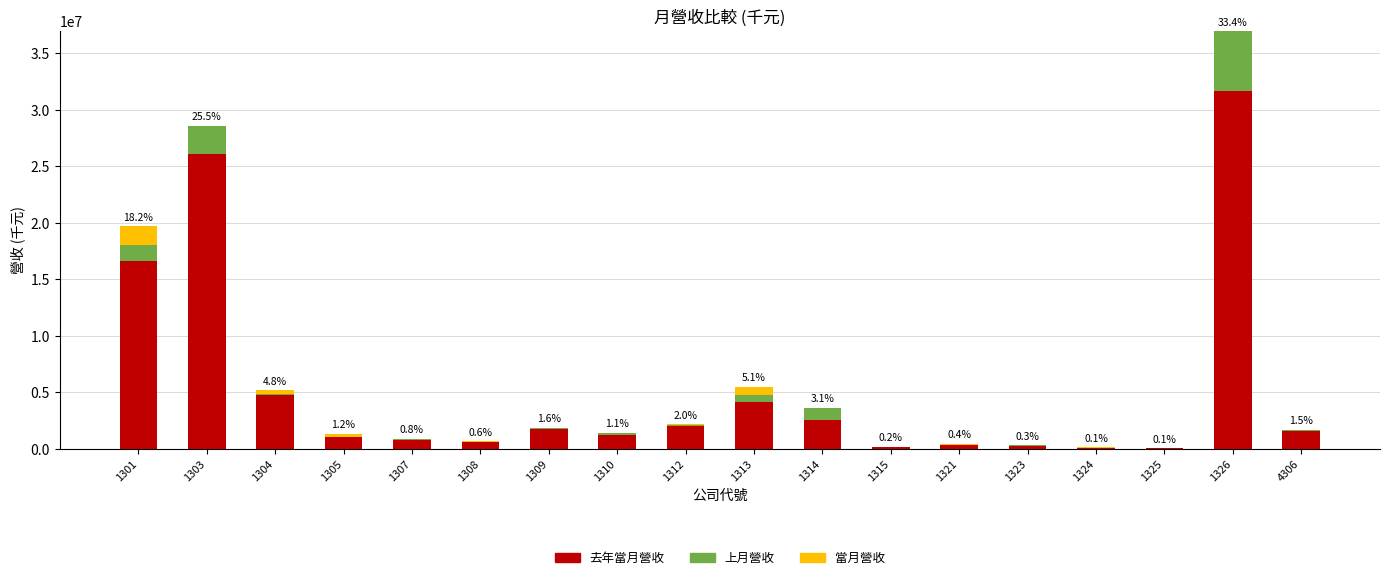

How many distinct data groups are displayed?

3